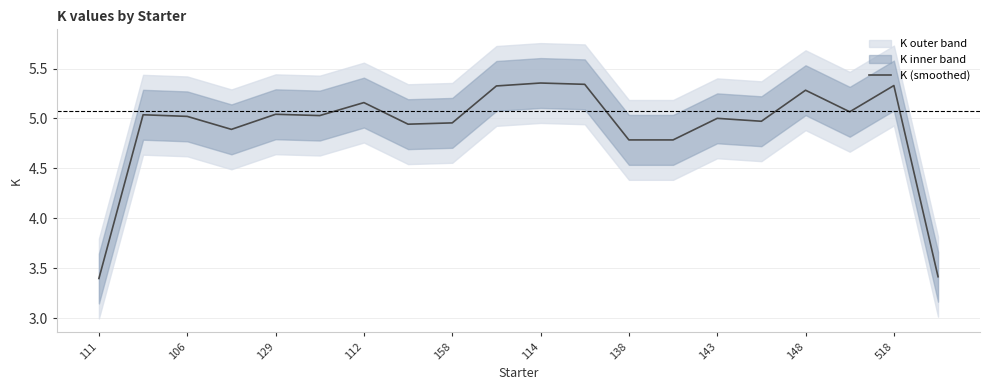

Does the chart have visible grid lines?

Yes